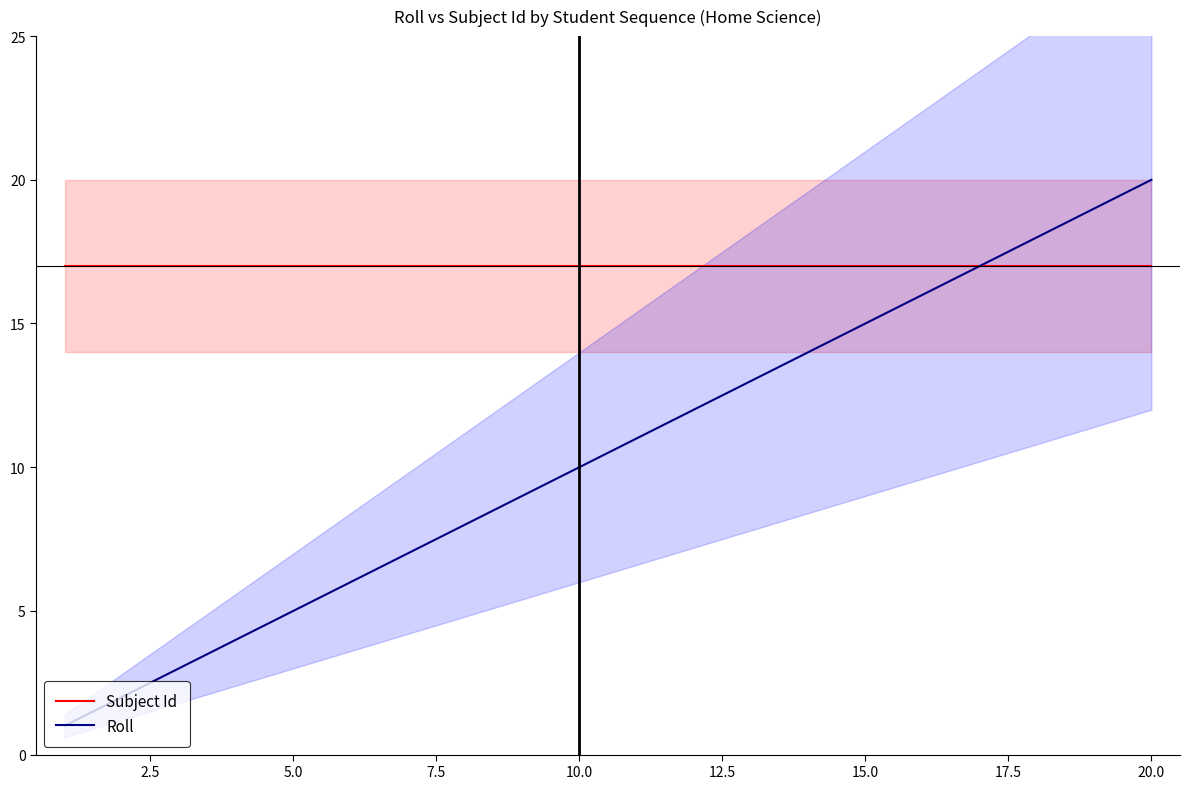

What is the lowest value of the Subject Id series?

17